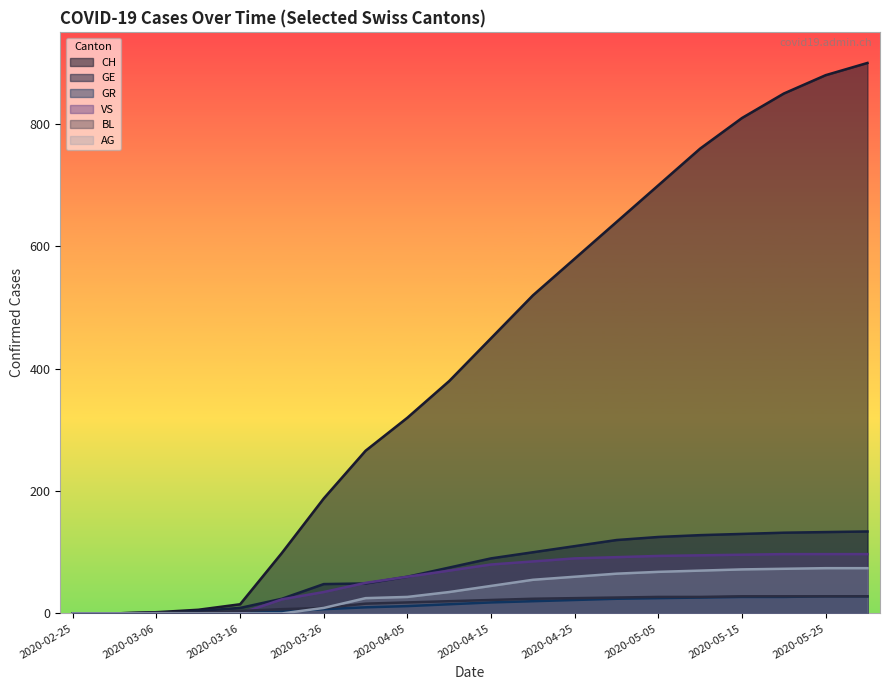

What are all the series names shown in the legend?

CH, GE, GR, VS, BL, AG